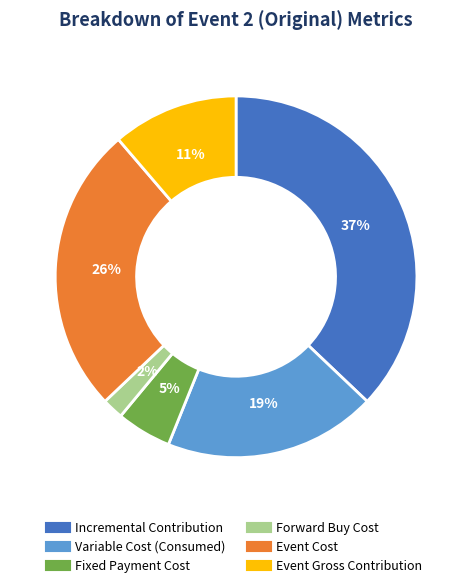

How many segments does this pie chart have?

6